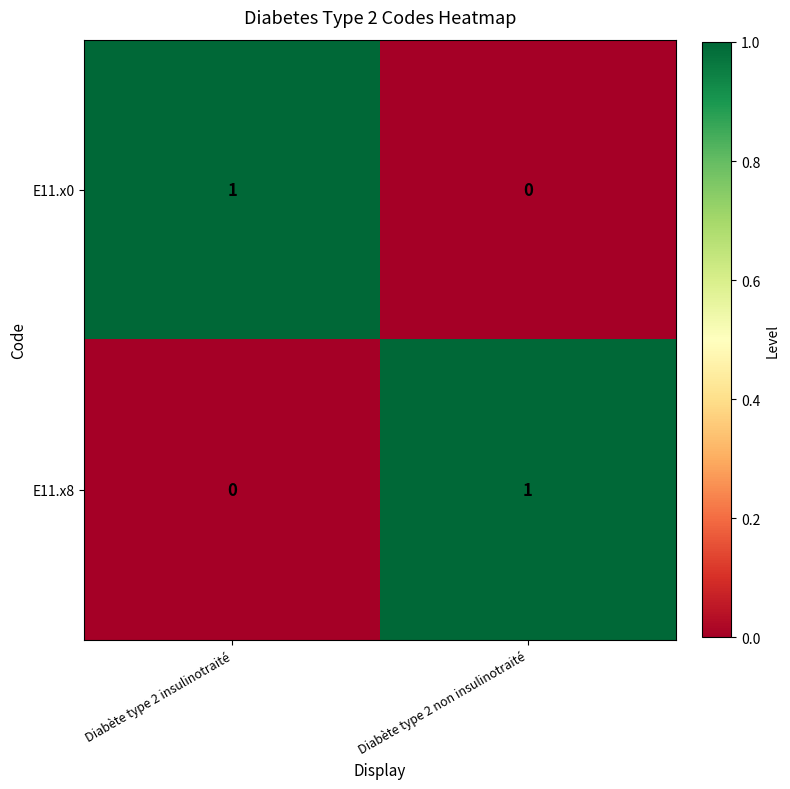

Reading right to left, transcribe all the data shown in this chart.

E11.x0: 0	1
E11.x8: 1	0